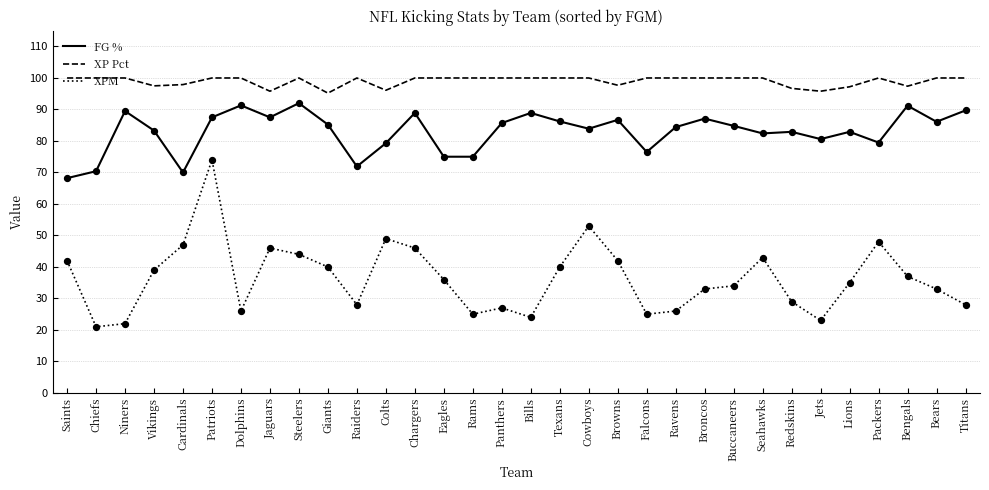

At which category is the sum across all series the highest?

Patriots